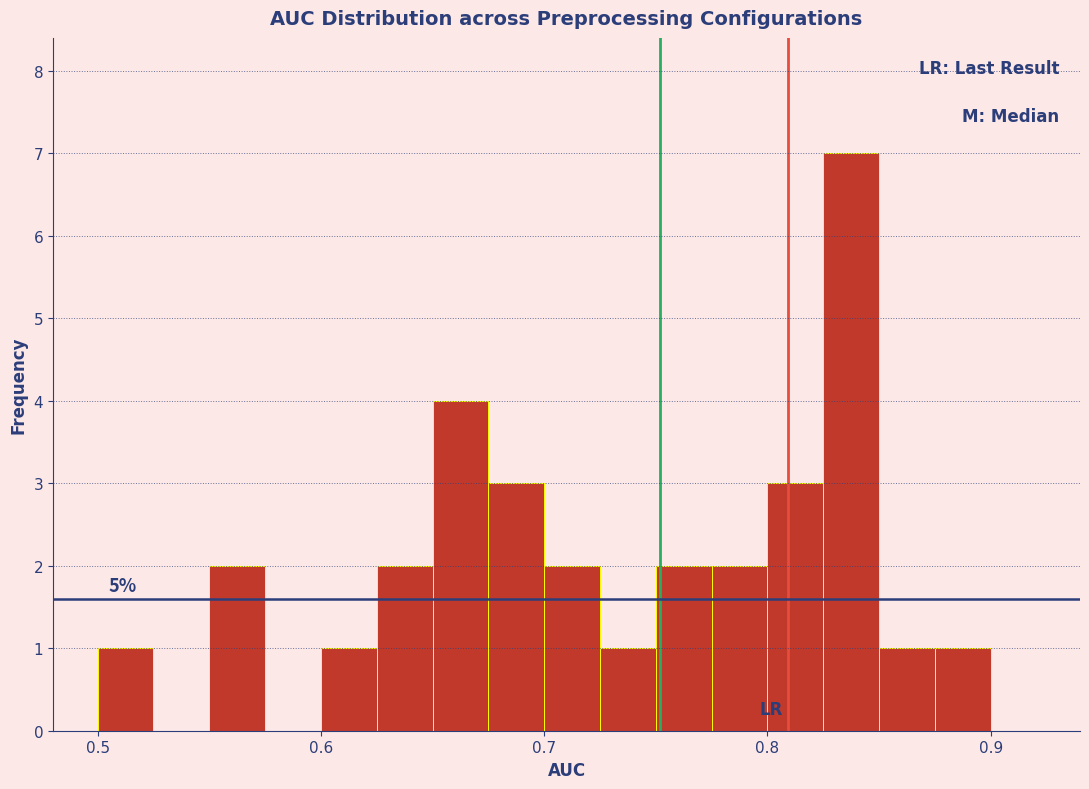

Around what value on the x-axis is the tallest bar? Give the approximate position of its centre, as read against the axis.

0.84